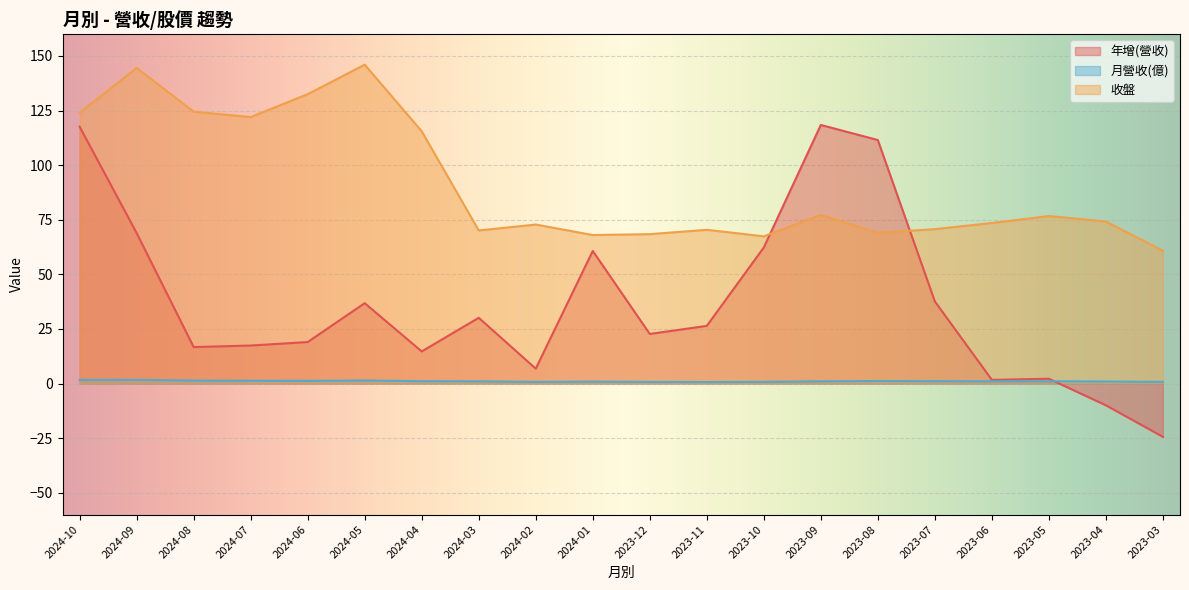

What is the average value of the 年增(營收) series?

36.9